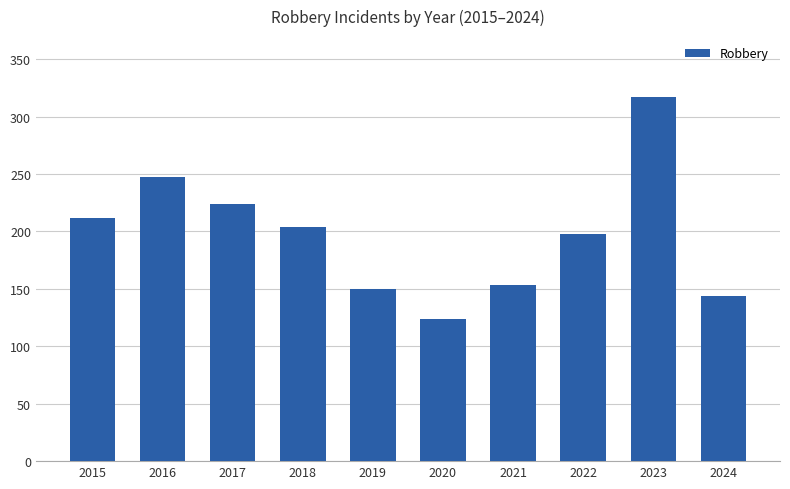

The value at 2024 is 144. True or false?

True